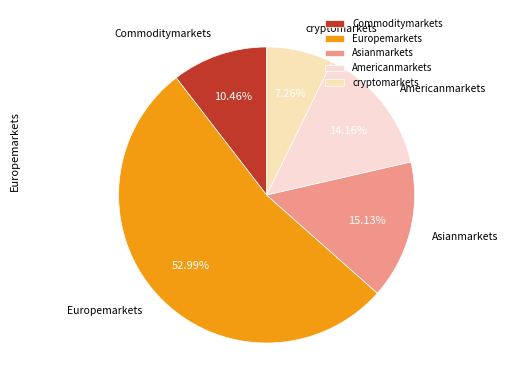

Which slice is the largest?

Europemarkets